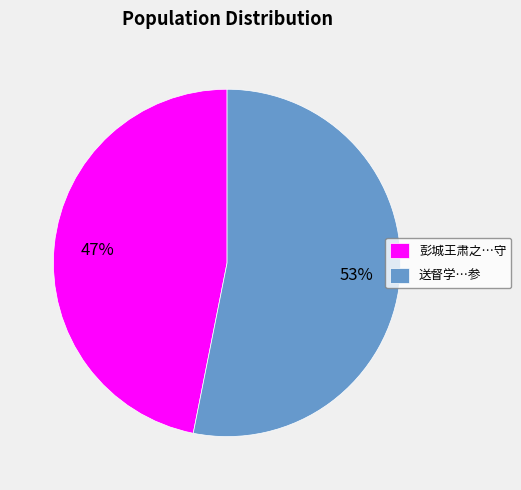

Which slice is the largest?

送督学…参